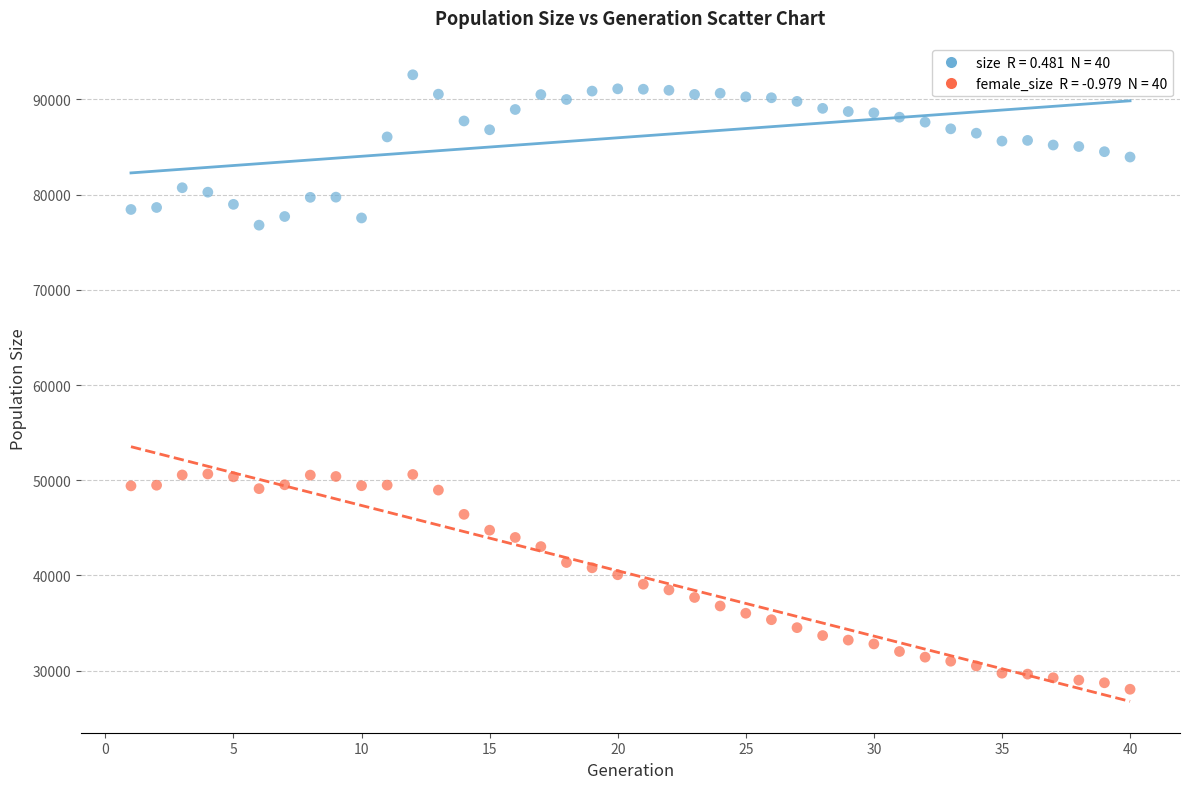

Across all data points, what is the range of Y values (max minus min)?

64543